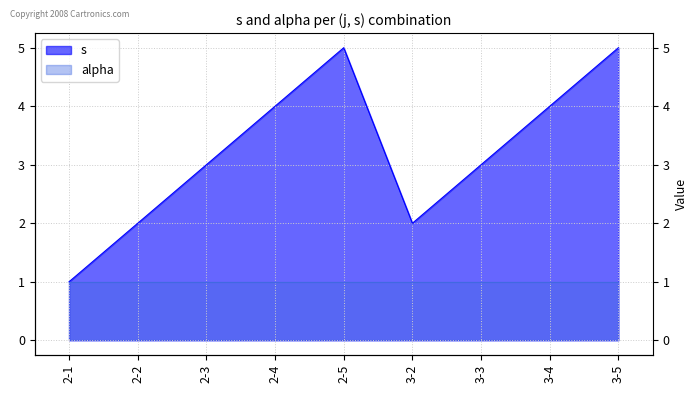

At which label is the value closest to 3?

2-3